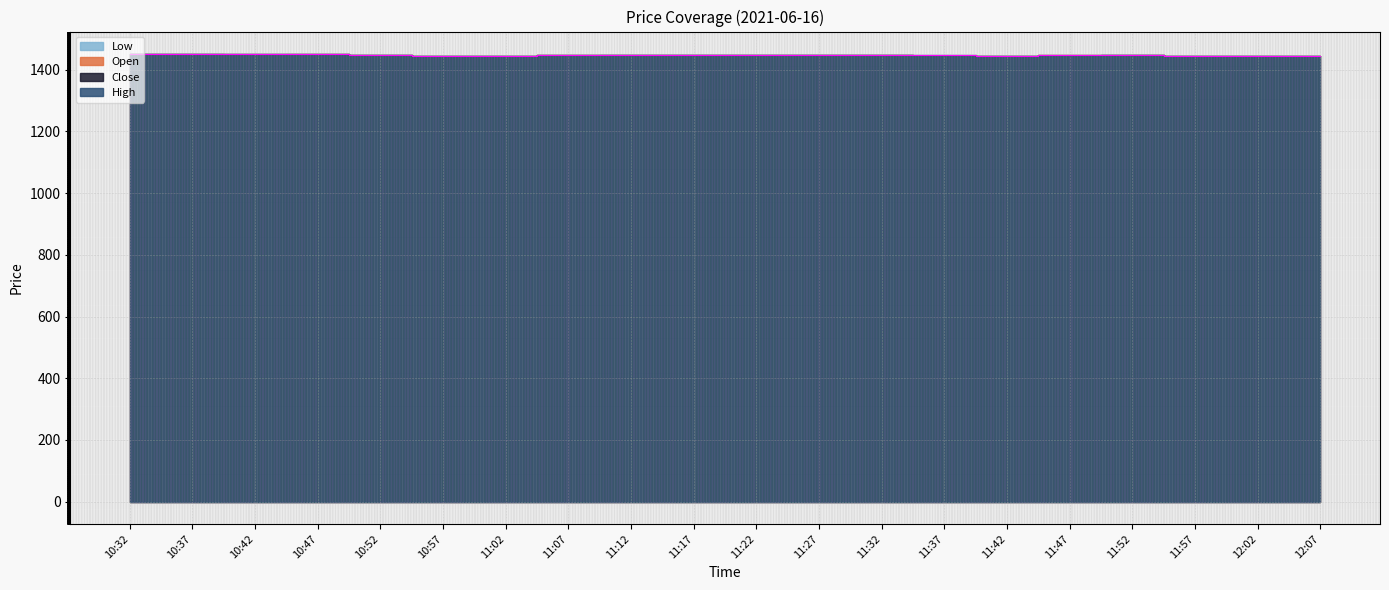

List the series in order of their peak value, lowest first.

Low, Close, Open, High